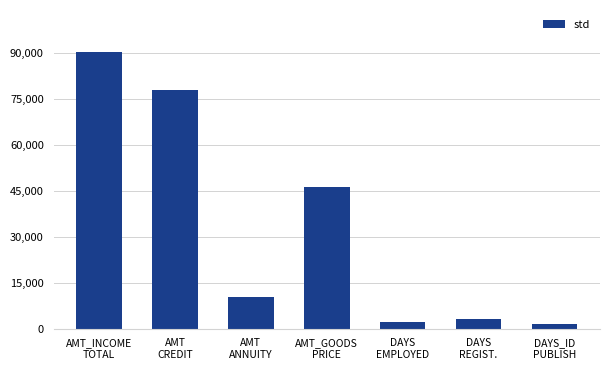

What is the change in value from AMT_INCOME
TOTAL to AMT
CREDIT?

-12719.5